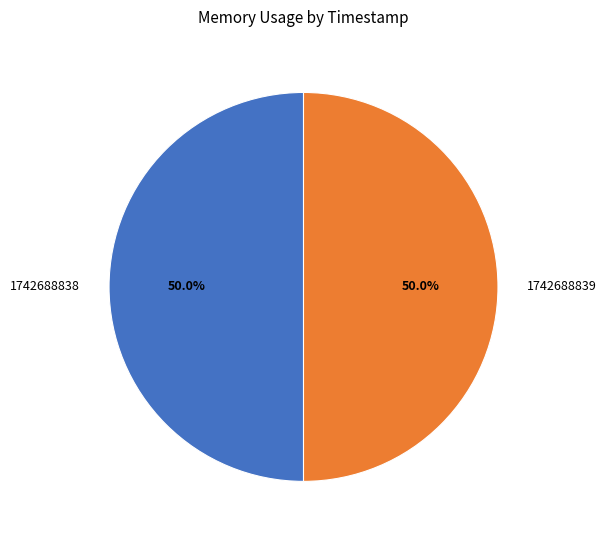

To the nearest percent, what is the average slice percentage?

50%